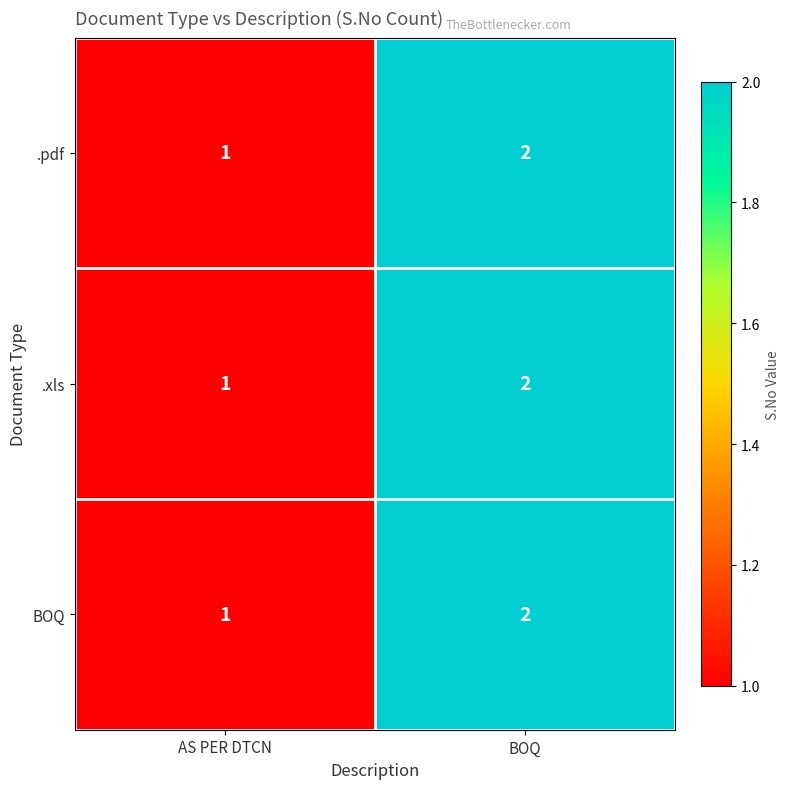

Count the number of categories in the chart.

2